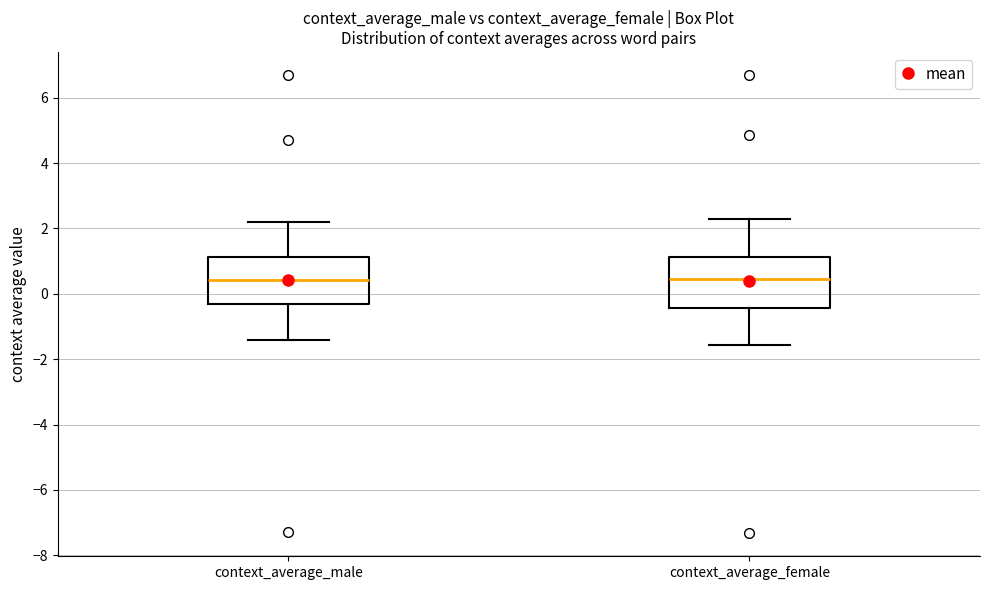

Where does the median line of the box for context_average_male sit on the y-axis? The values are not printed on the chart, so give them approximately, as read against the axis.

0.4